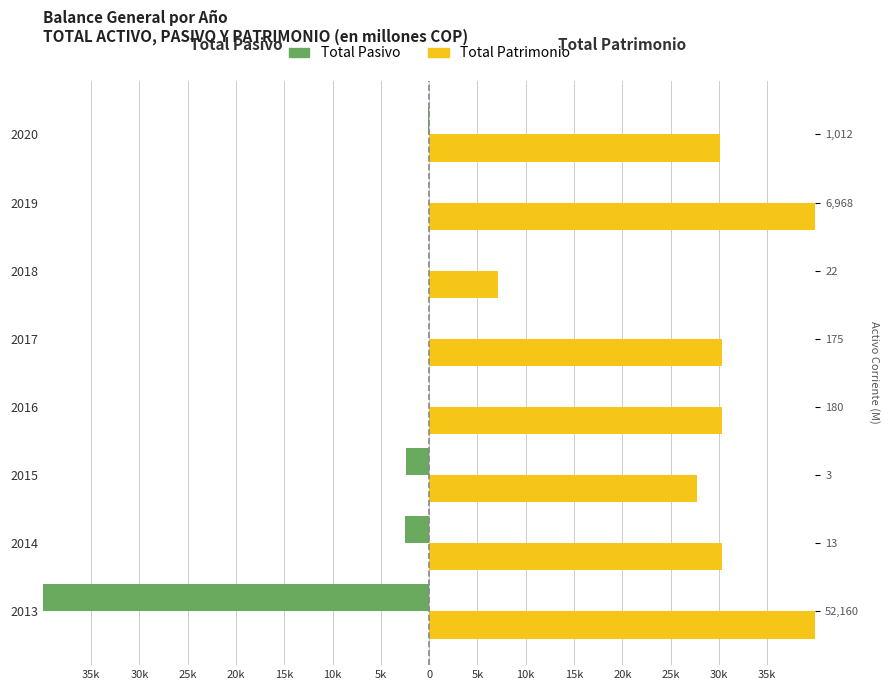

What is the value of the Total Patrimonio bar at the 5th from the left?

30278.7